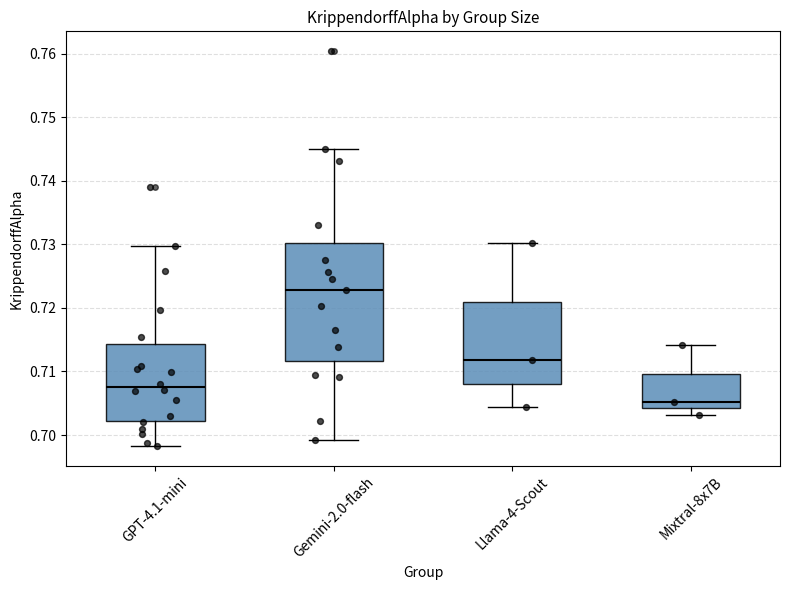

Comparing the boxes themselves (not the whiskers), which one is the tallest?

Gemini-2.0-flash